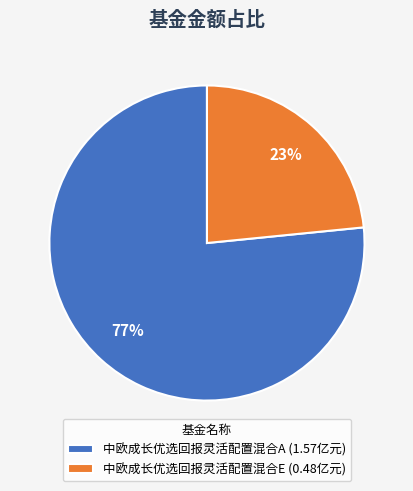

Which slice represents more than half of the pie?

中欧成长优选回报灵活配置混合A